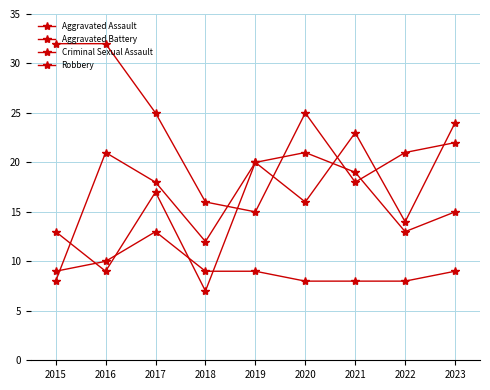

Which series has the largest total across all categories?

Robbery